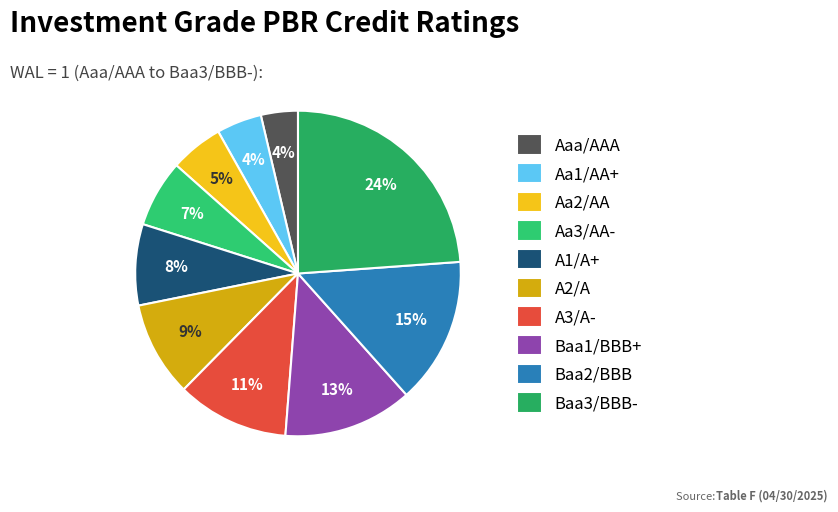

What percentage is the A1/A+ slice, to the nearest percent?

8%